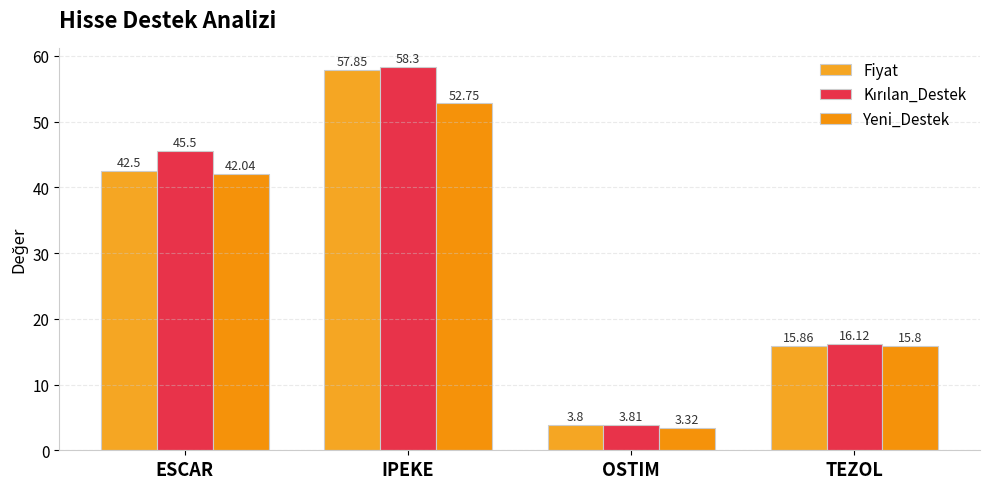

Does the chart contain any negative values?

No